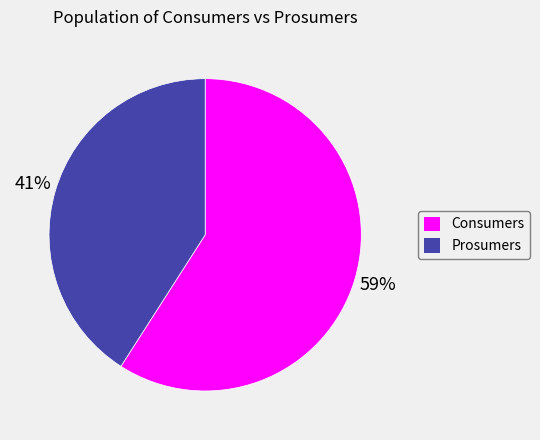

To the nearest percent, what percentage of the pie is Prosumers?

41%